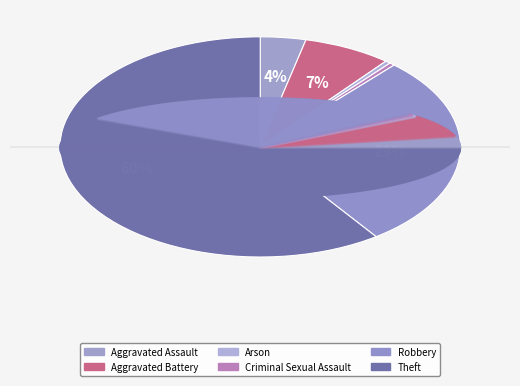

To the nearest percent, what is the combined percentage of Arson and Robbery?

29%